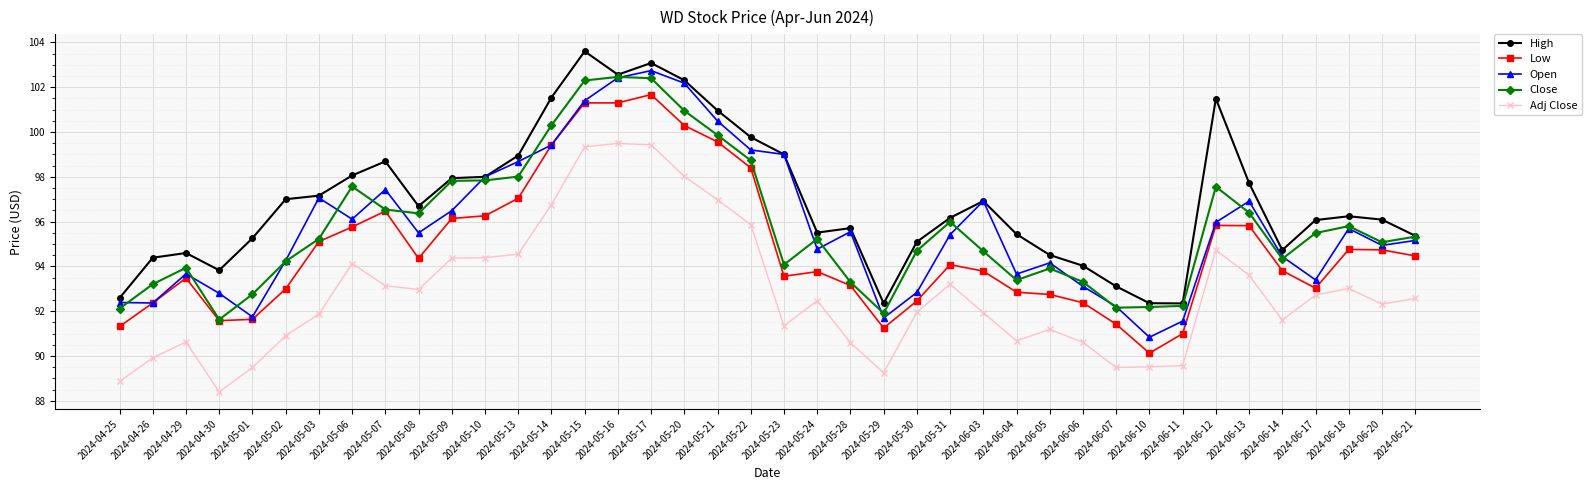

Which series has the largest total across all categories?

High